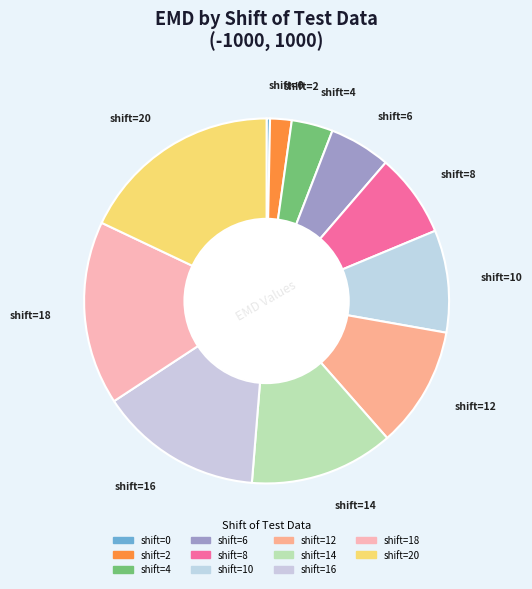

Rank the categories by value from lowest to highest.

0, 2, 4, 6, 8, 10, 12, 14, 16, 18, 20